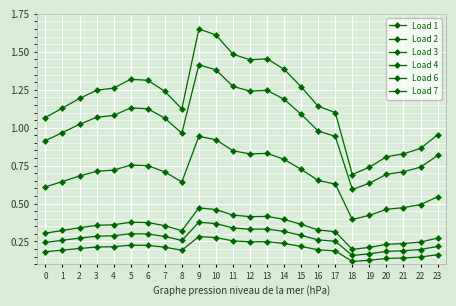

What is the total value across all series at 1?

3.5